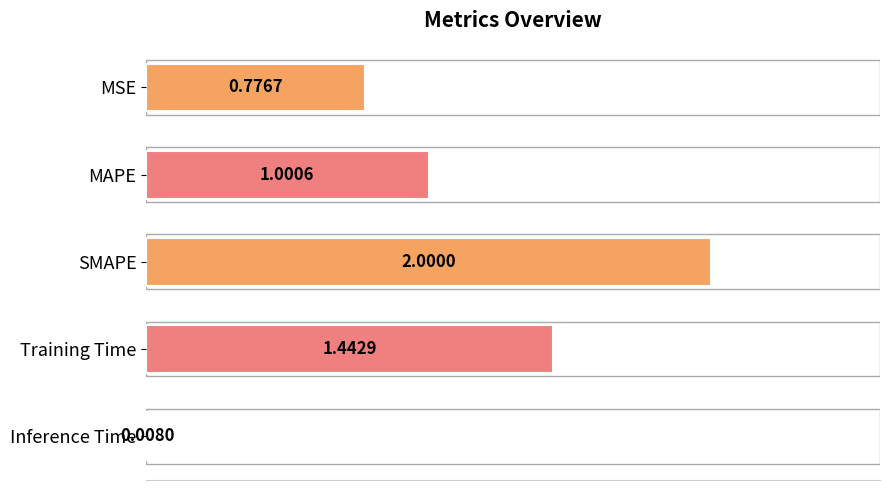

Rank the categories by value from lowest to highest.

Inference Time, MSE, MAPE, Training Time, SMAPE